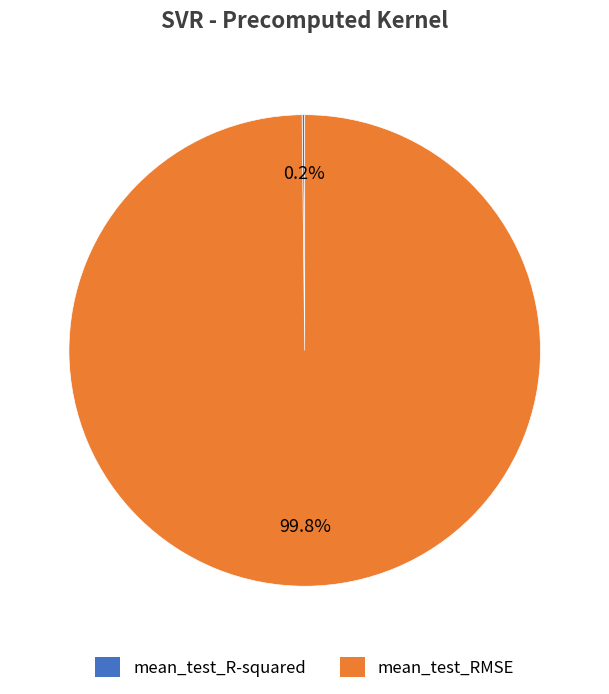

To the nearest percent, what is the average slice percentage?

50%